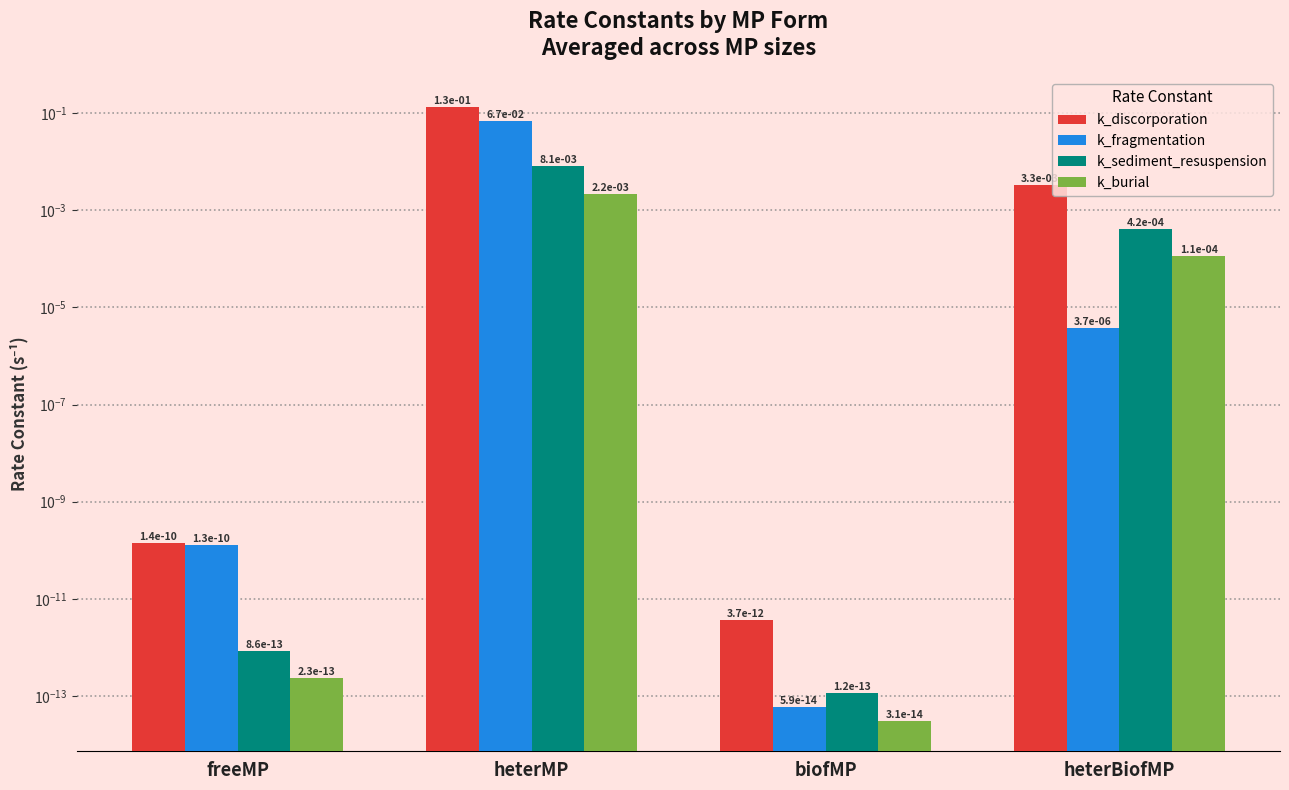

What are all the series names shown in the legend?

k_discorporation, k_fragmentation, k_sediment_resuspension, k_burial